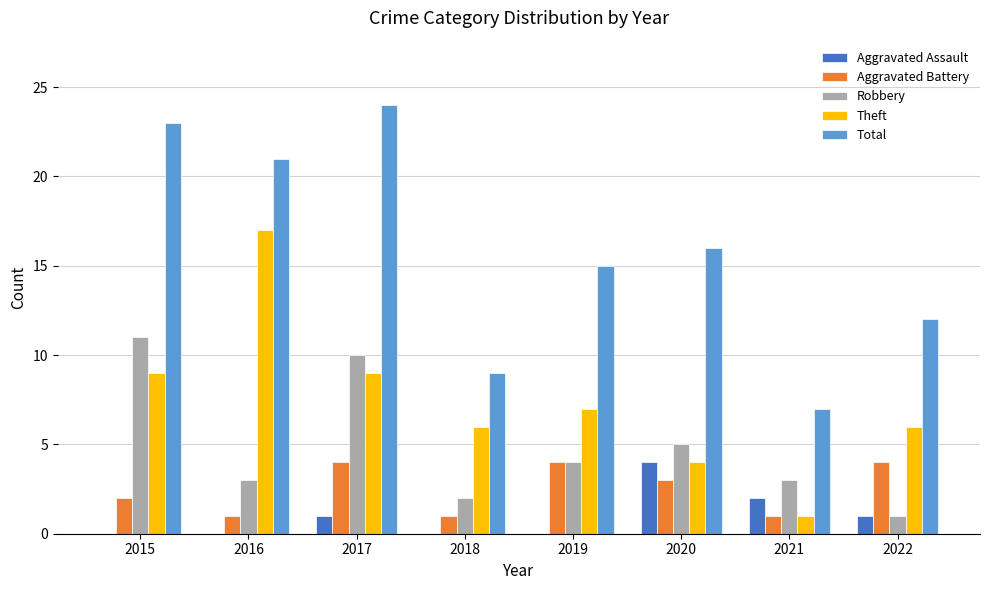

Are the bars grouped side by side (vs. stacked)?

Yes